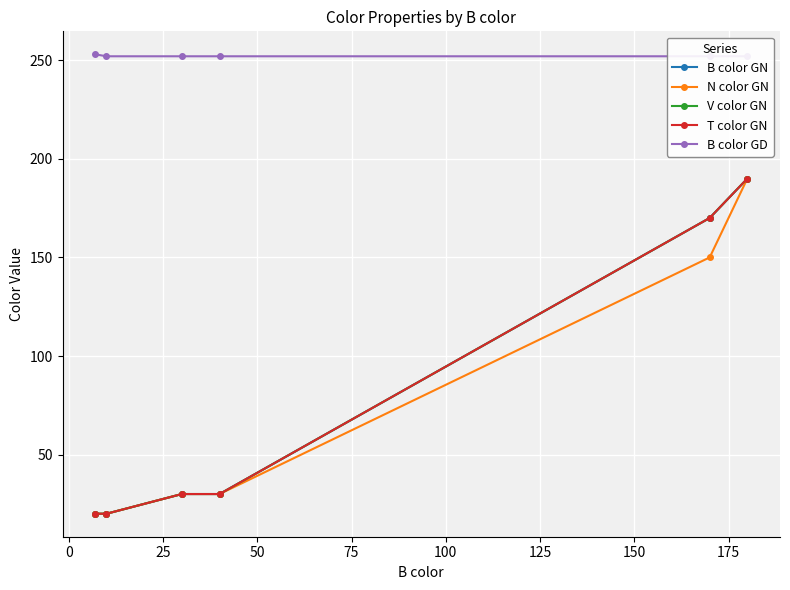

What is the smallest value displayed?

20